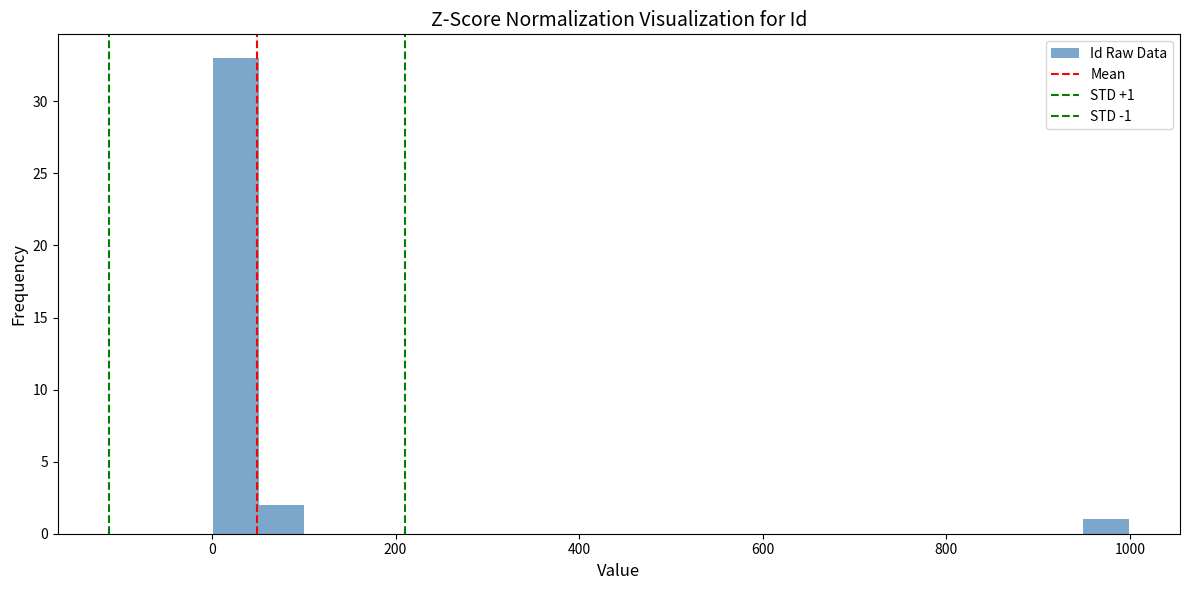

Around what value on the x-axis is the tallest bar? Give the approximate position of its centre, as read against the axis.

20